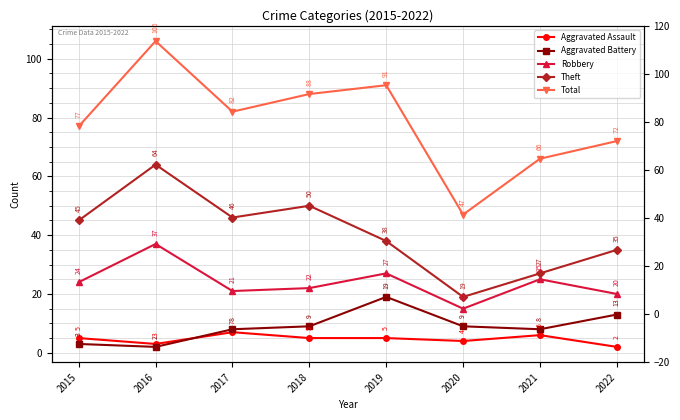

Reading left to right, transcribe all the data shown in this chart.

Aggravated Assault: 5	3	7	5	5	4	6	2
Aggravated Battery: 3	2	8	9	19	9	8	13
Robbery: 24	37	21	22	27	15	25	20
Theft: 45	64	46	50	38	19	27	35
Total: 77	106	82	88	91	47	66	72